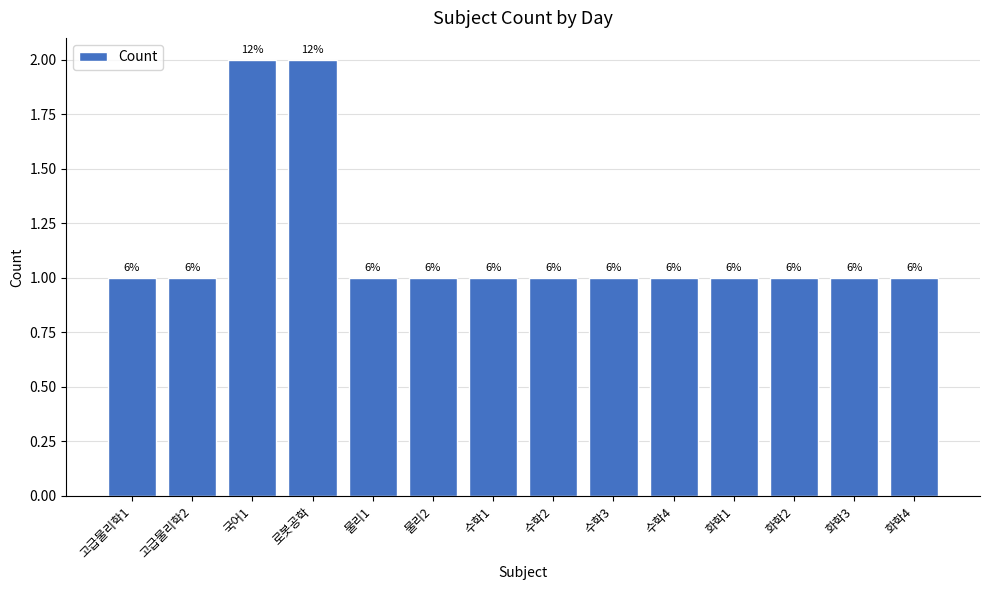

Reading right to left, what are all the values shown in this chart?

화학4=1	화학3=1	화학2=1	화학1=1	수학4=1	수학3=1	수학2=1	수학1=1	물리2=1	물리1=1	로봇공학=2	국어1=2	고급물리학2=1	고급물리학1=1